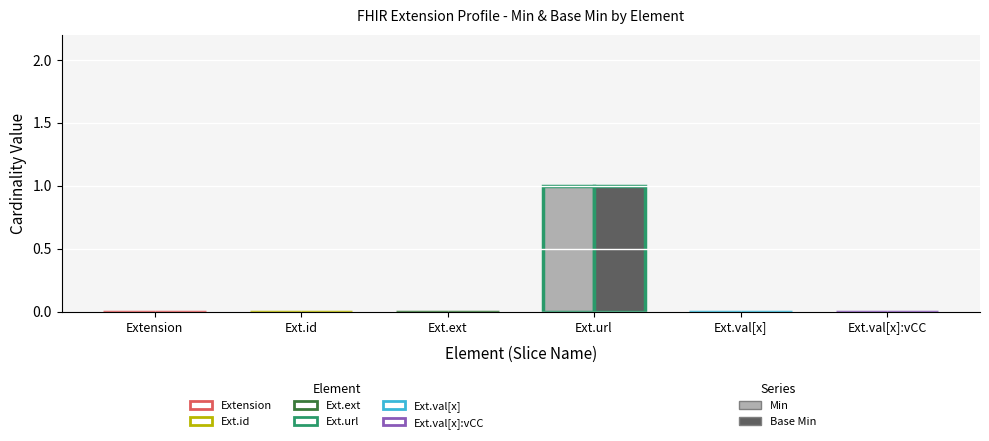

Does the chart contain any negative values?

No